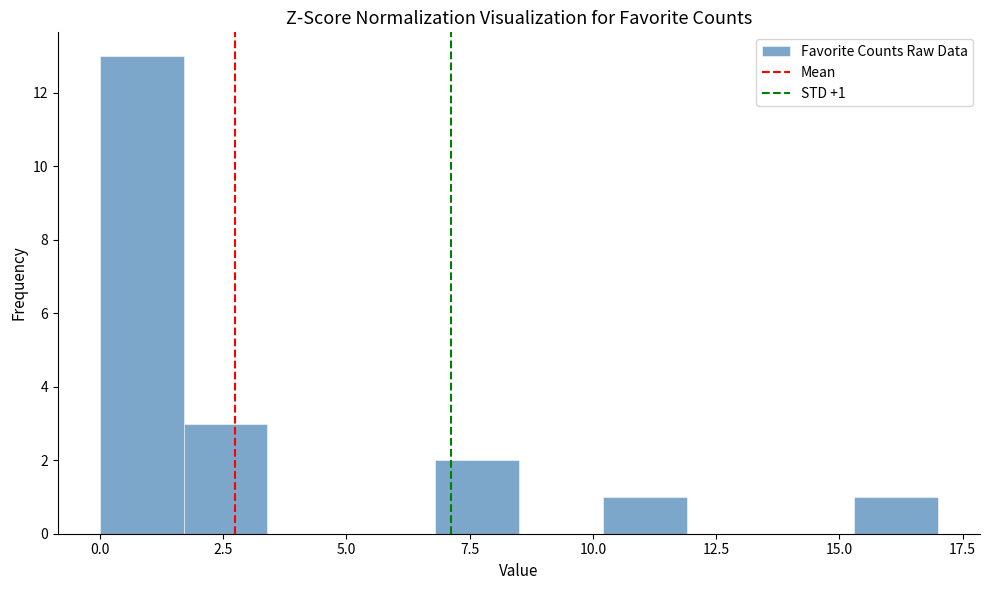

Read against the x-axis, roughly where is the centre of the tallest bar?

1.0